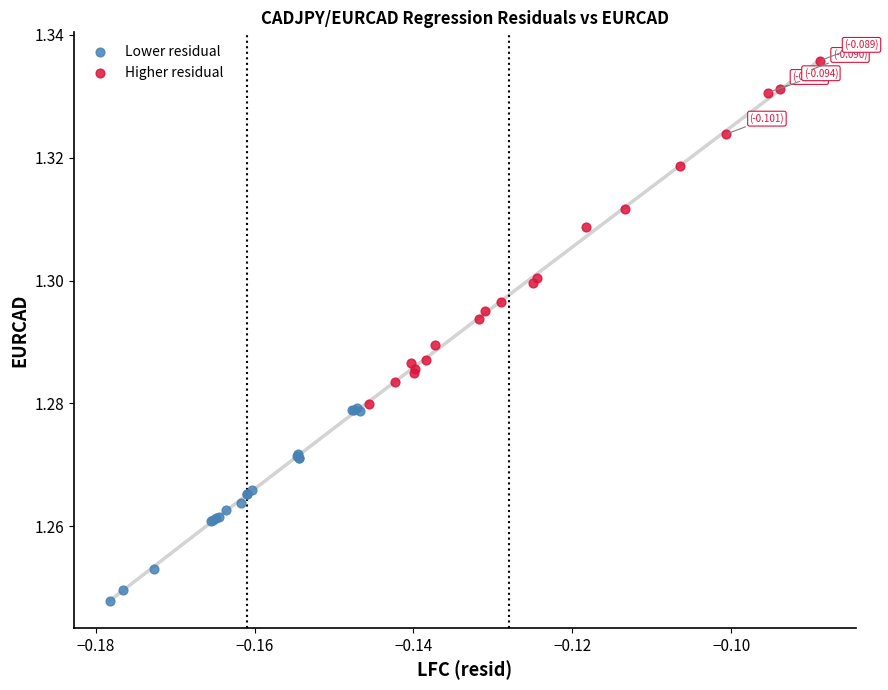

Which series contains the lowest Y value?

Lower residual